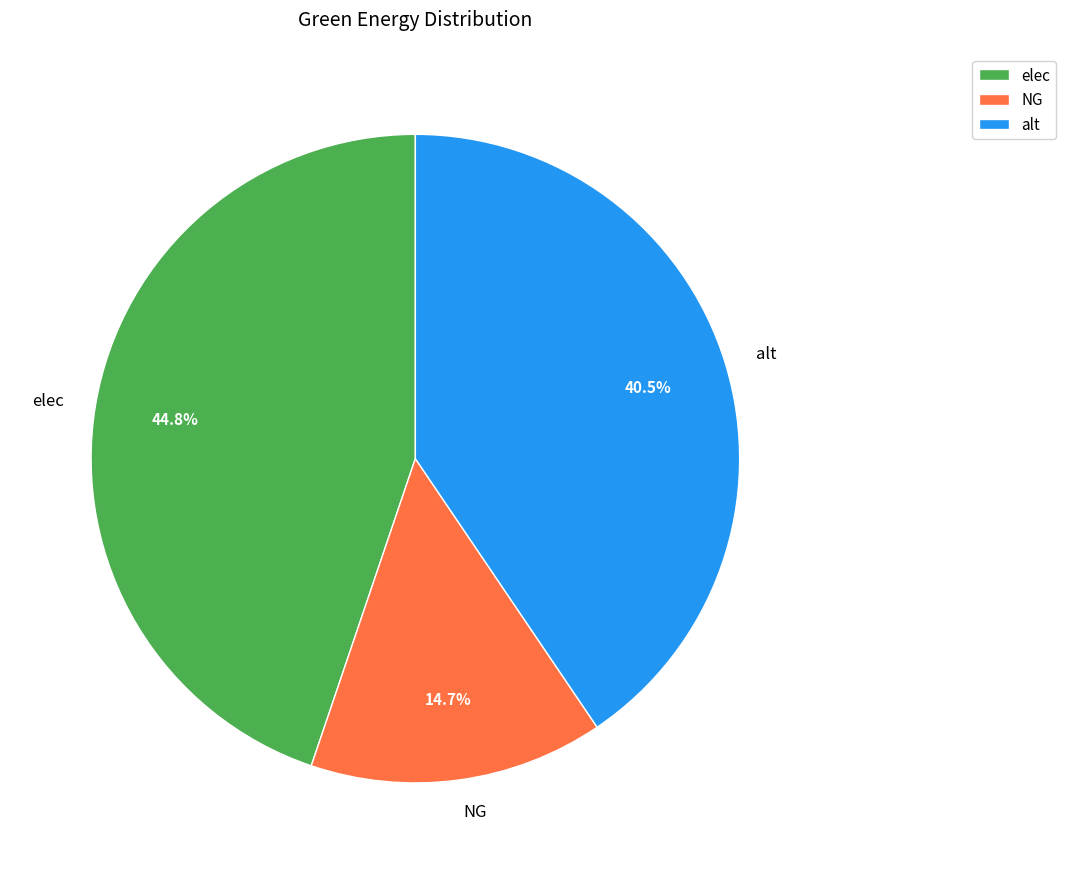

Combined, what portion of the pie is elec and alt?

85.3%